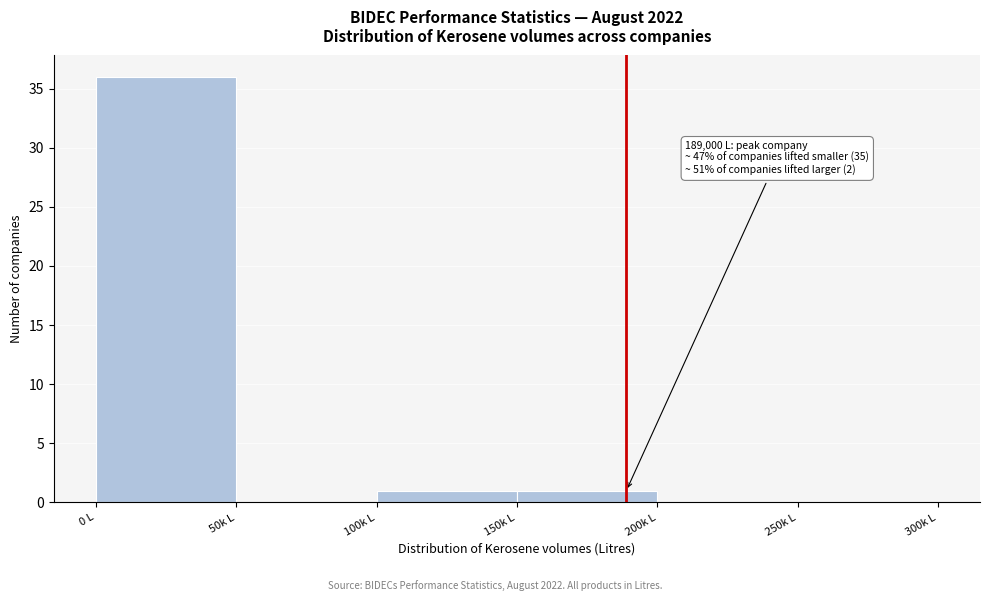

Reading left to right, extract all data points from this chart.

0 L=36	50k L=0	100k L=1	150k L=1	200k L=0	250k L=0